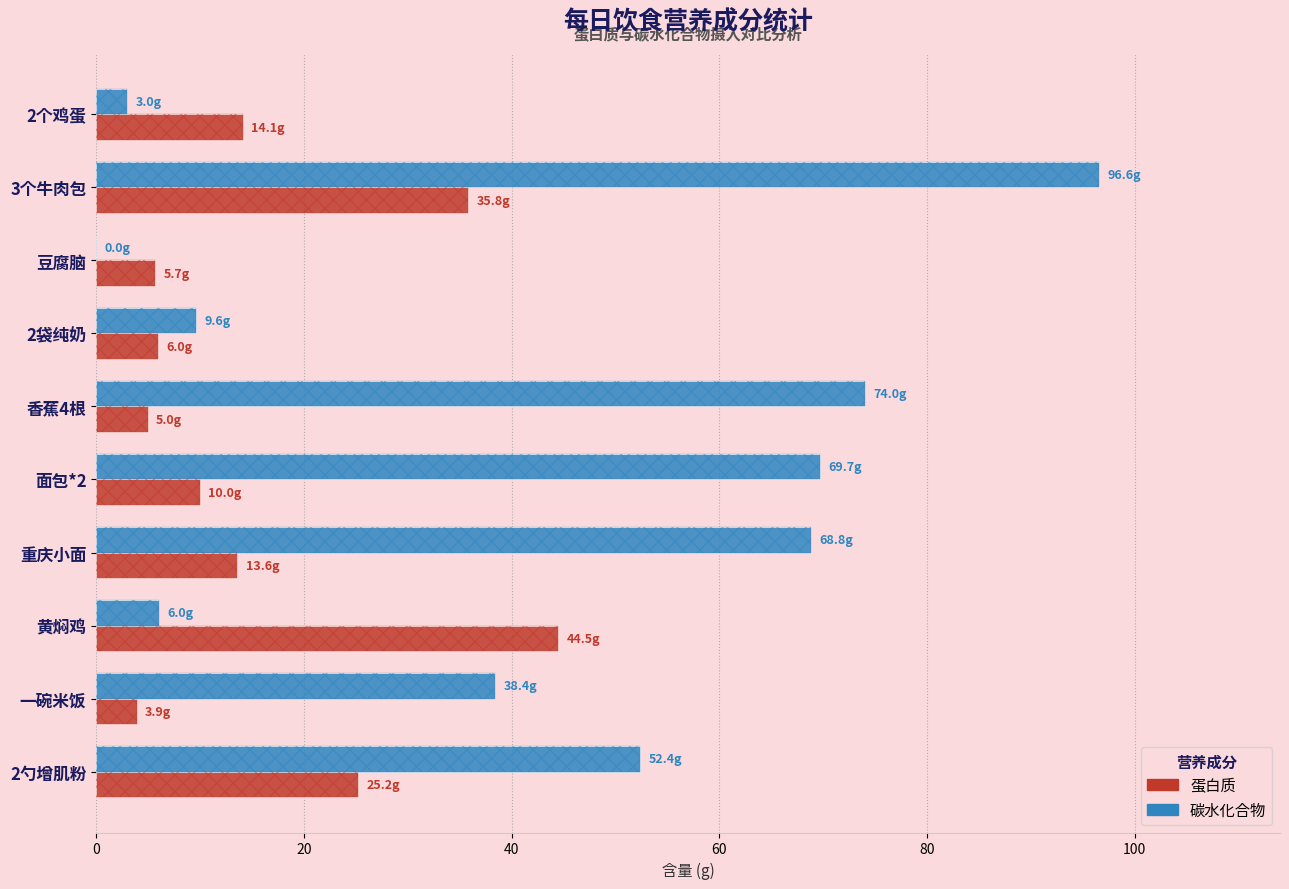

Reading left to right, extract all data points from this chart.

蛋白质: 14.1	35.8	5.7	6.0	5.0	10.0	13.6	44.5	3.9	25.2
碳水: 3.0	96.6	0.0	9.6	74.0	69.7	68.8	6.0	38.4	52.4